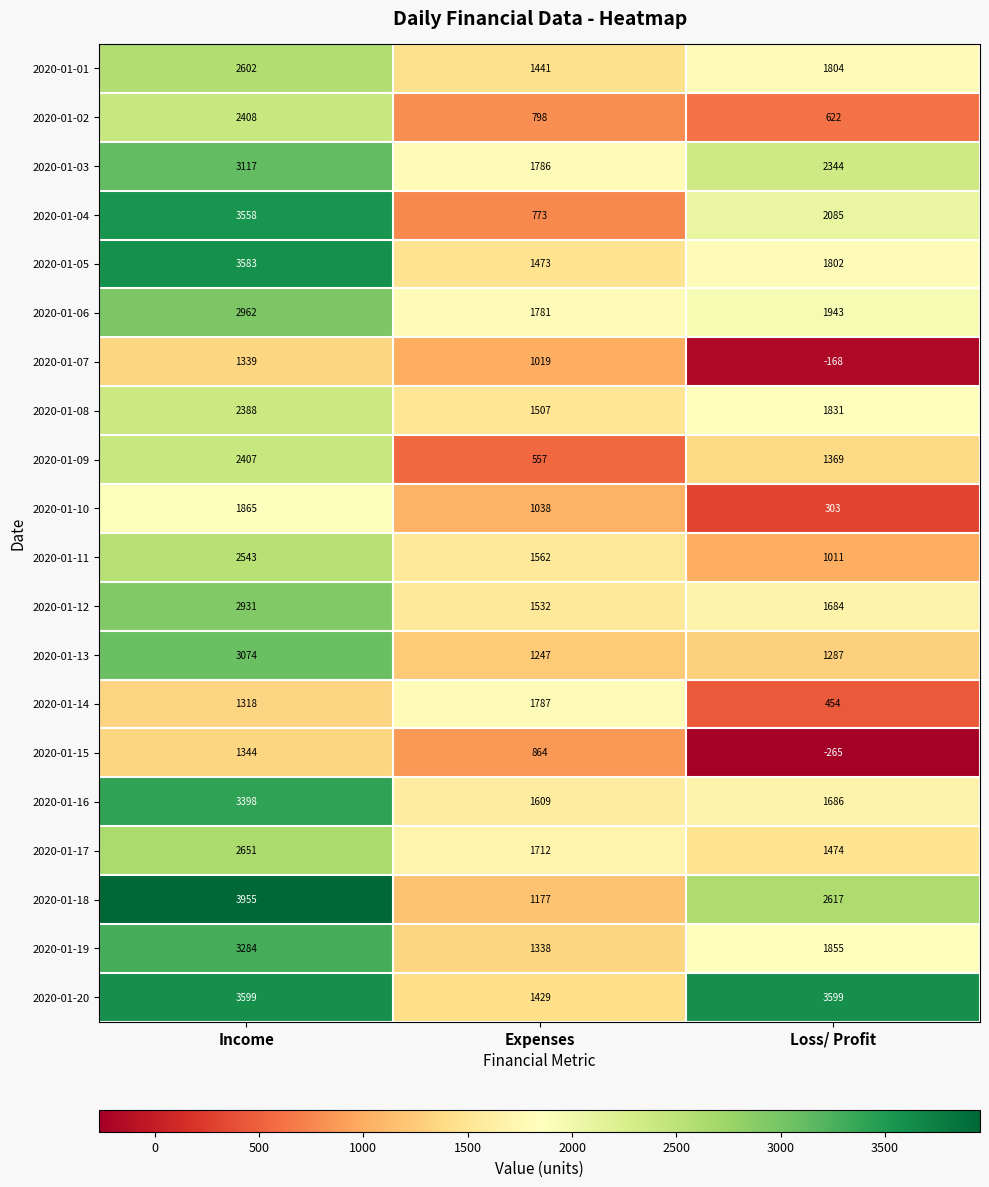

What is the sum of the 2020-01-10 values at Loss/ Profit and Income?

2168